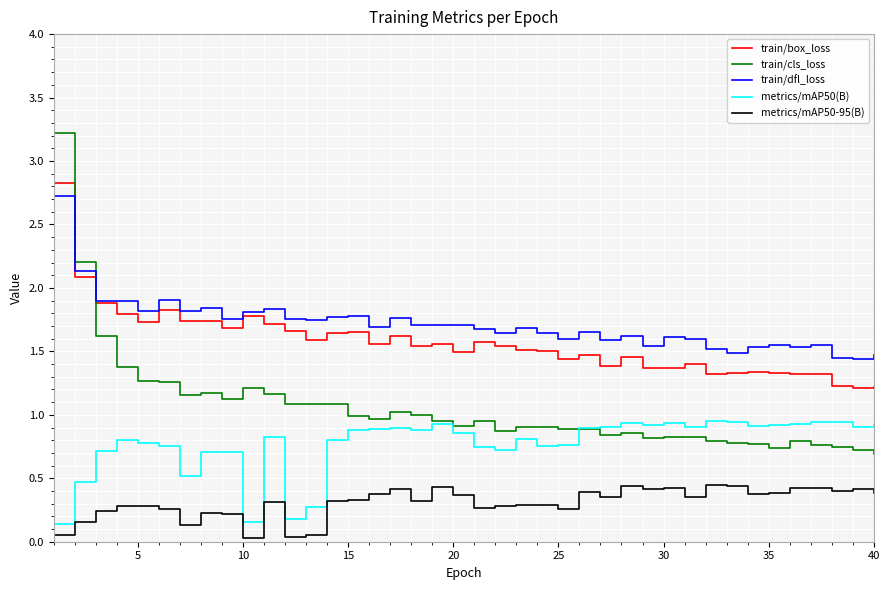

Which series has the widest spread of values?

train/cls_loss